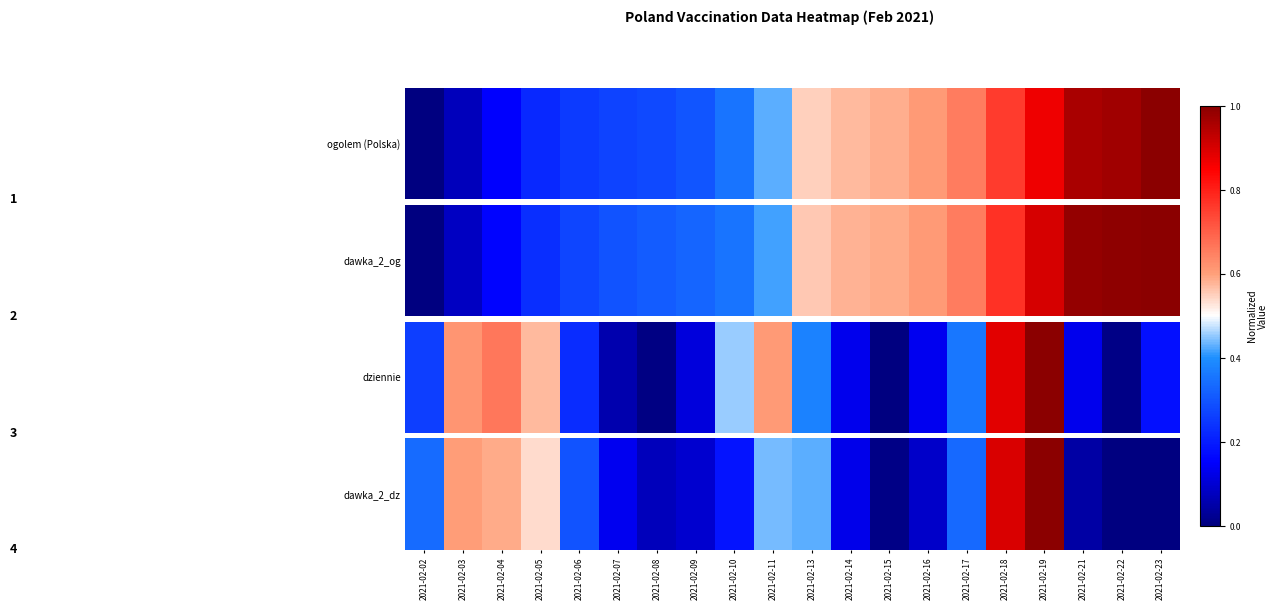

Reading right to left, extract all data points from this chart.

2021-02-23=0.0	2021-02-22=0.0	2021-02-21=0.0	2021-02-19=1.0	2021-02-18=0.9	2021-02-17=0.3	2021-02-16=0.1	2021-02-15=0.0	2021-02-14=0.1	2021-02-13=0.4	2021-02-11=0.4	2021-02-10=0.2	2021-02-09=0.1	2021-02-08=0.1	2021-02-07=0.1	2021-02-06=0.3	2021-02-05=0.5	2021-02-04=0.6	2021-02-03=0.6	2021-02-02=0.3